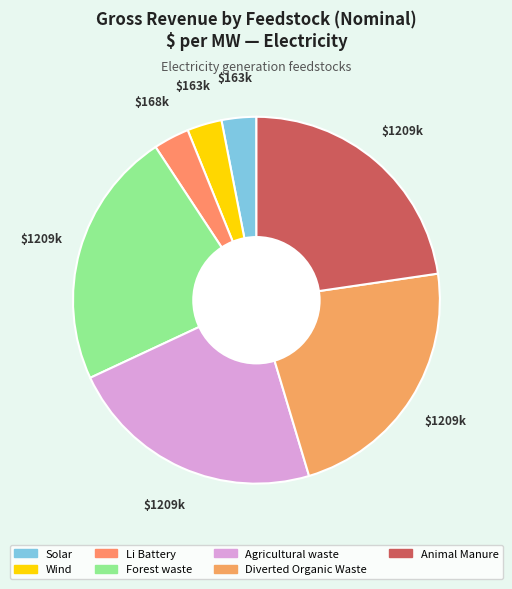

What portion of the pie excludes Solar?

96.9%